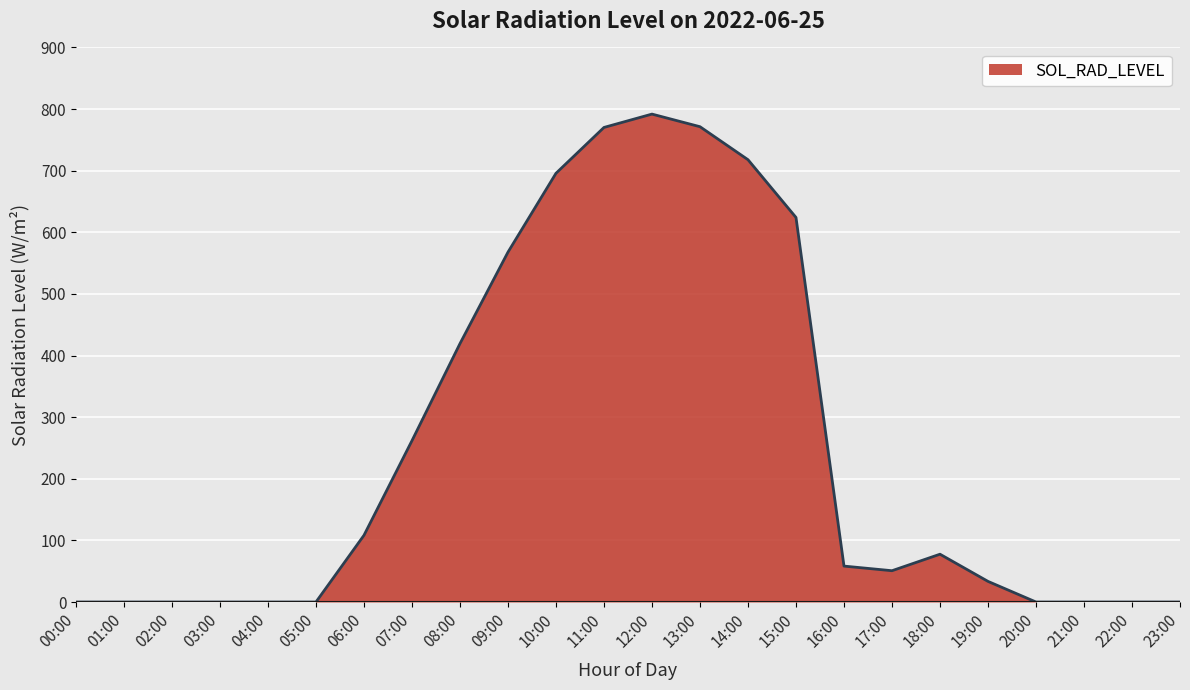

What is the difference between the values at 12:00 and 11:00?

21.7